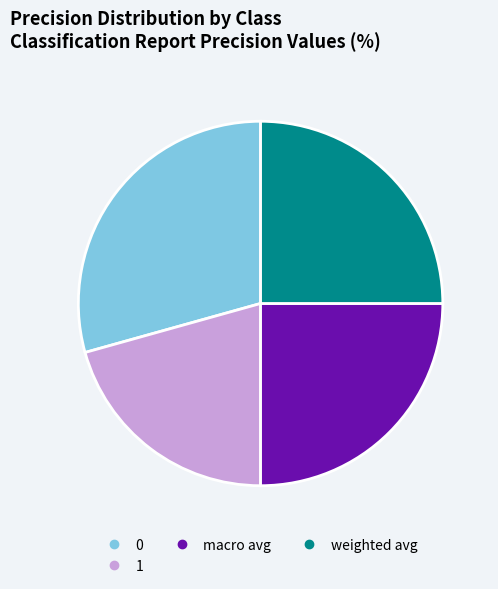

Is there a majority slice in this chart?

No